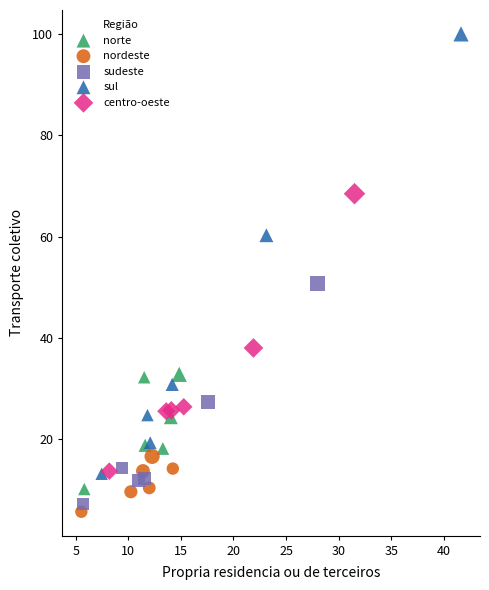

Which series has the largest Y range (max minus min)?

sul